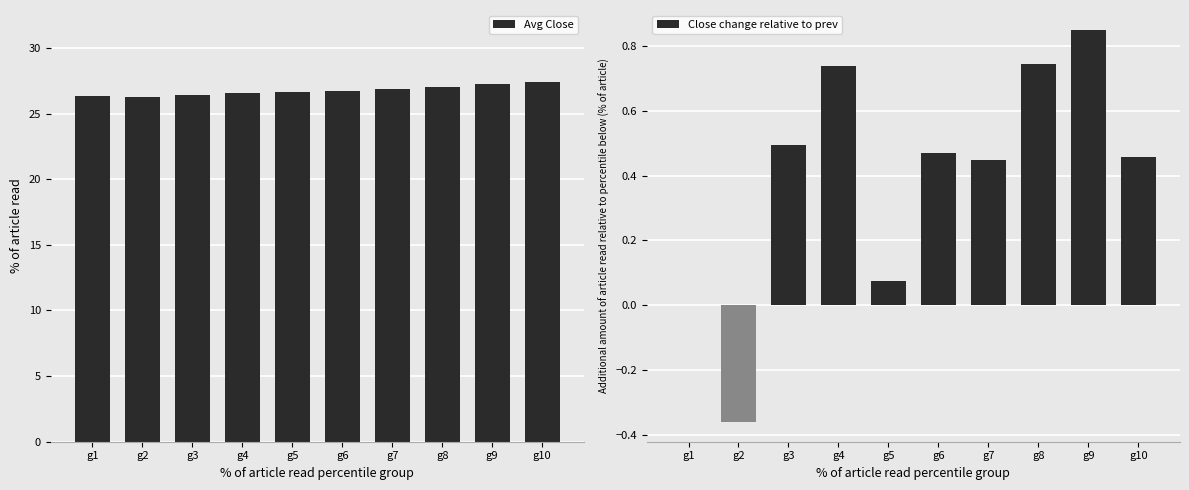

How many groups of bars are there?

10